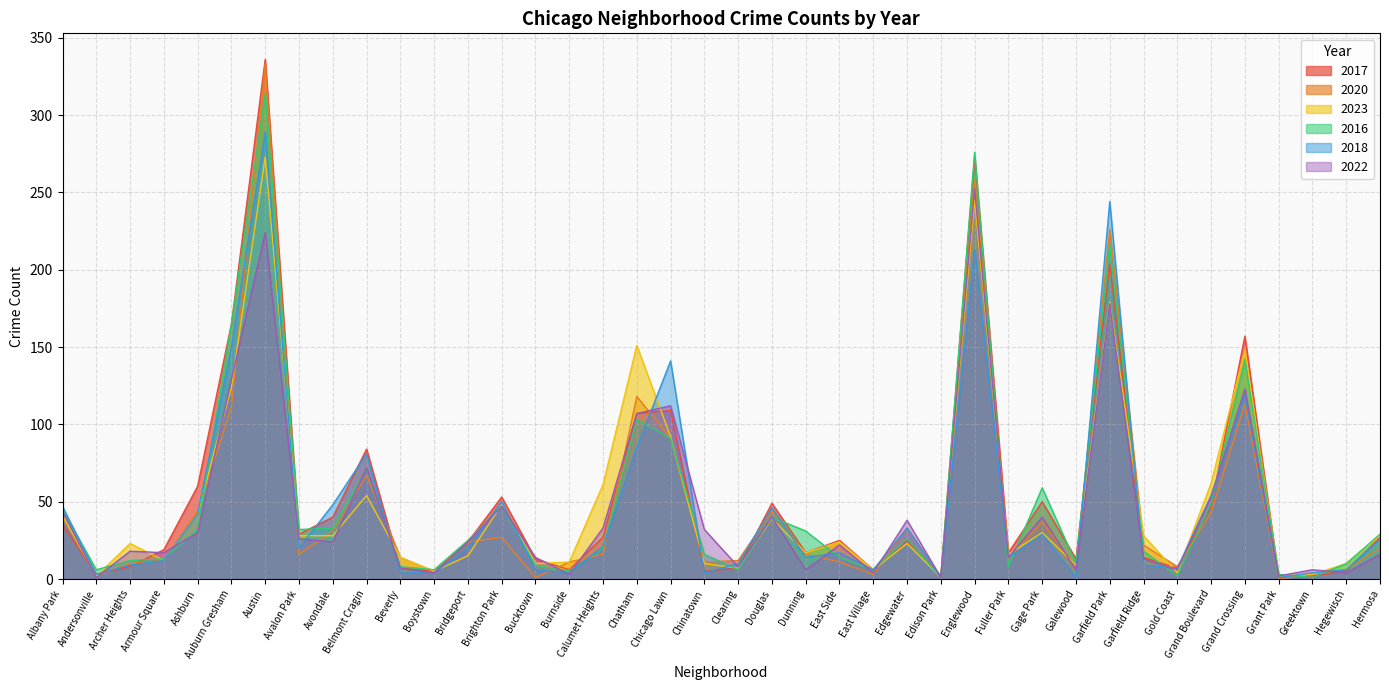

At which category does 2023 reach its first local peak?

Archer Heights